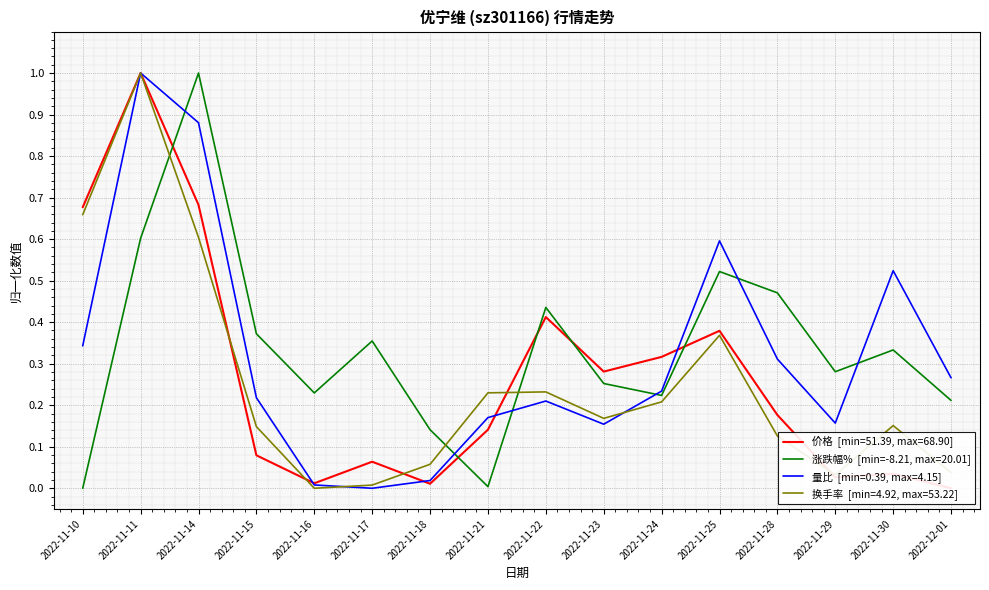

At 2022-12-01, list the series in order from smallest to largest.

价格, 换手率, 涨跌幅%, 量比